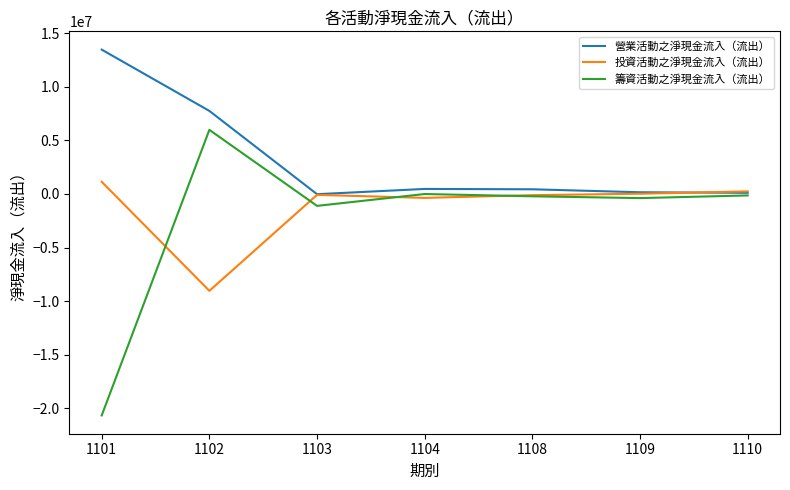

Which series has the widest spread of values?

籌資活動之淨現金流入（流出）